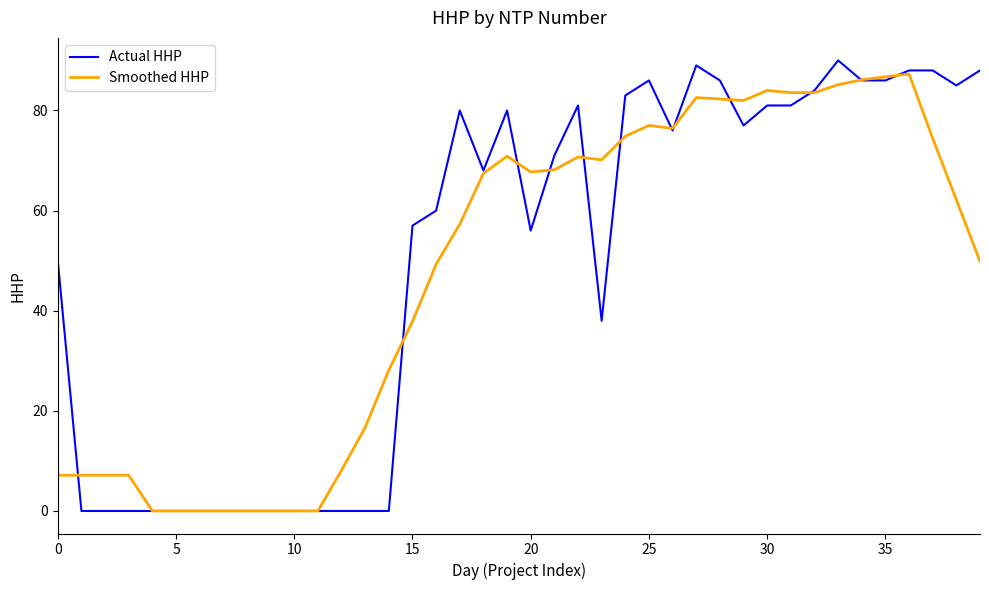

Which series has the largest range (max minus min)?

Actual HHP